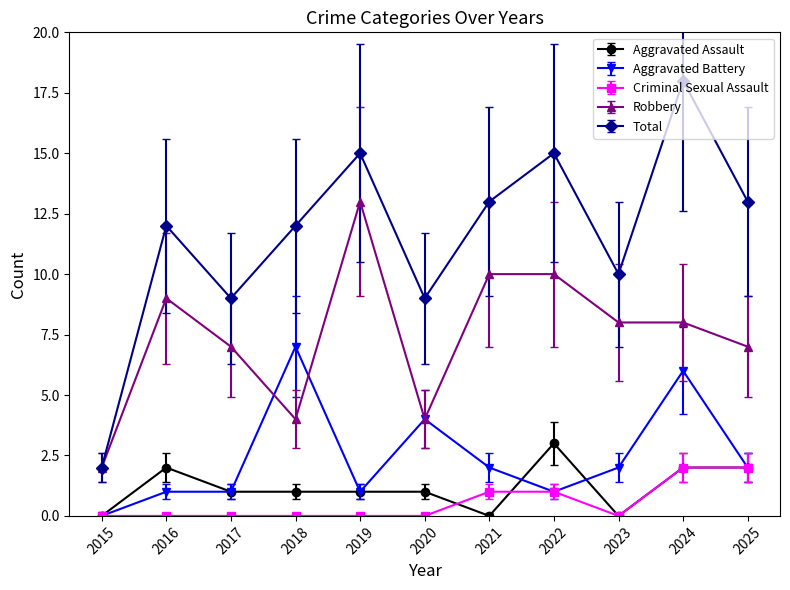

True or false: Aggravated Assault and Total intersect in this chart.

False